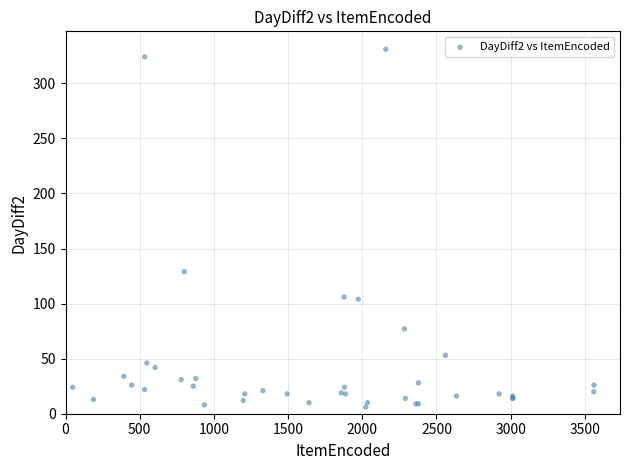

What Y value in the scatter plot is closest to 168?

129